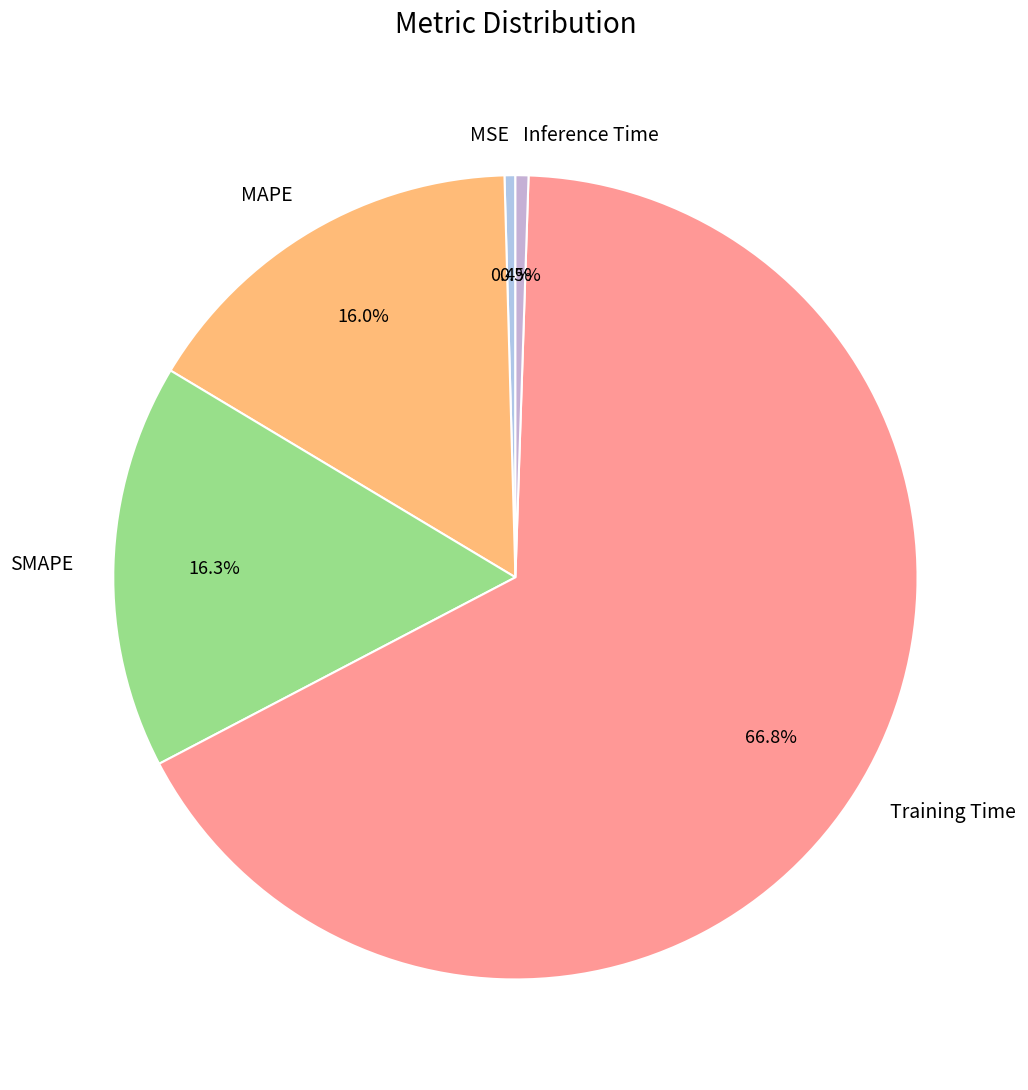

To the nearest percent, what is the difference between the largest and smallest slice percentages?

66%